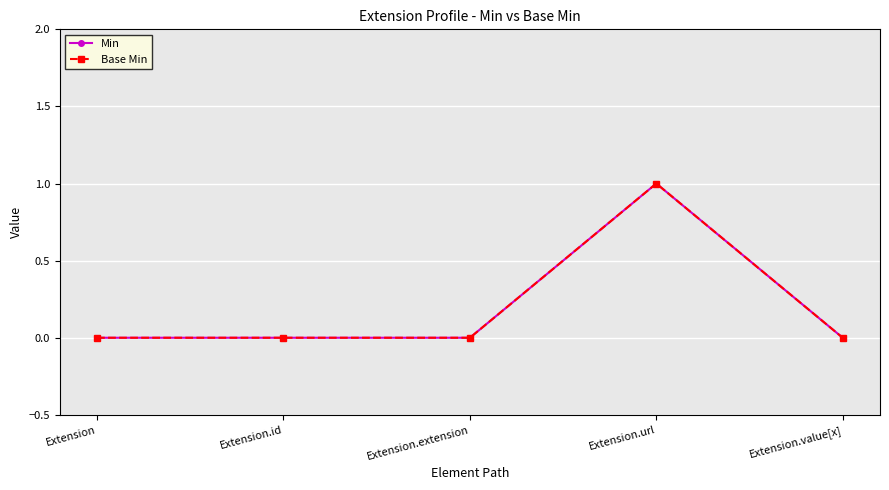

Does the chart have visible grid lines?

Yes